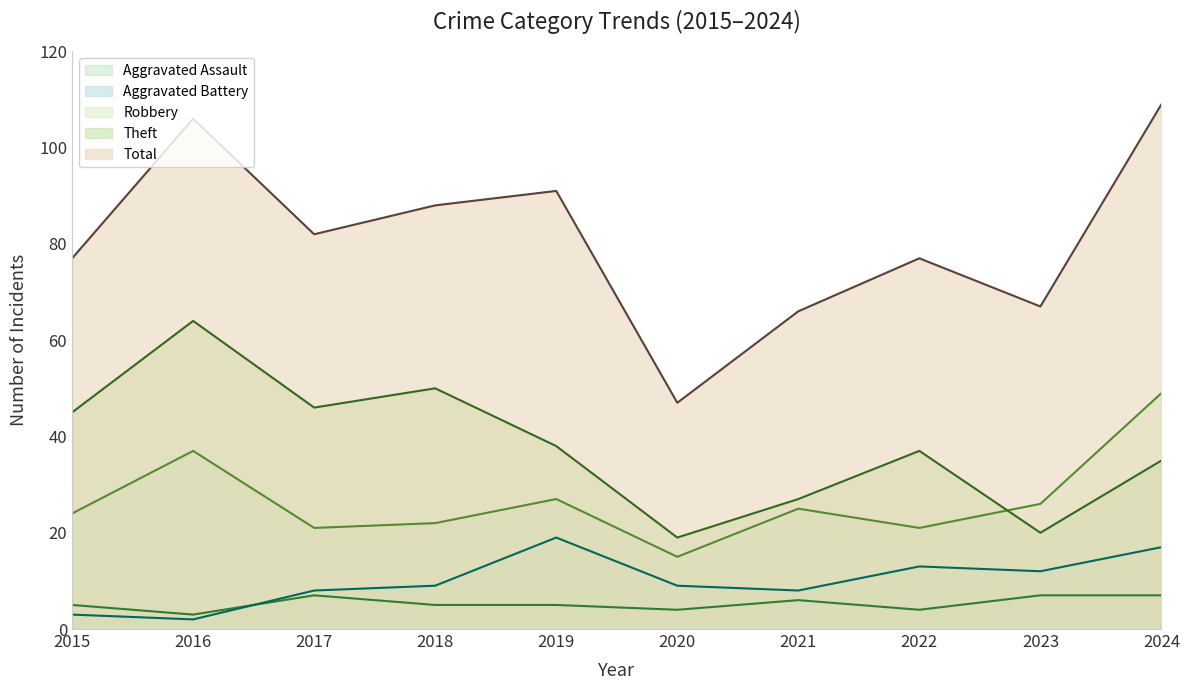

Rank the series by their maximum value, from lowest to highest.

Aggravated Assault, Aggravated Battery, Robbery, Theft, Total